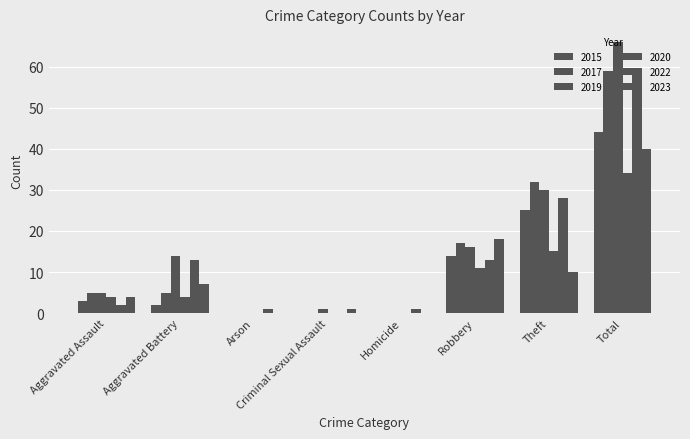

Are the bars grouped side by side (vs. stacked)?

Yes